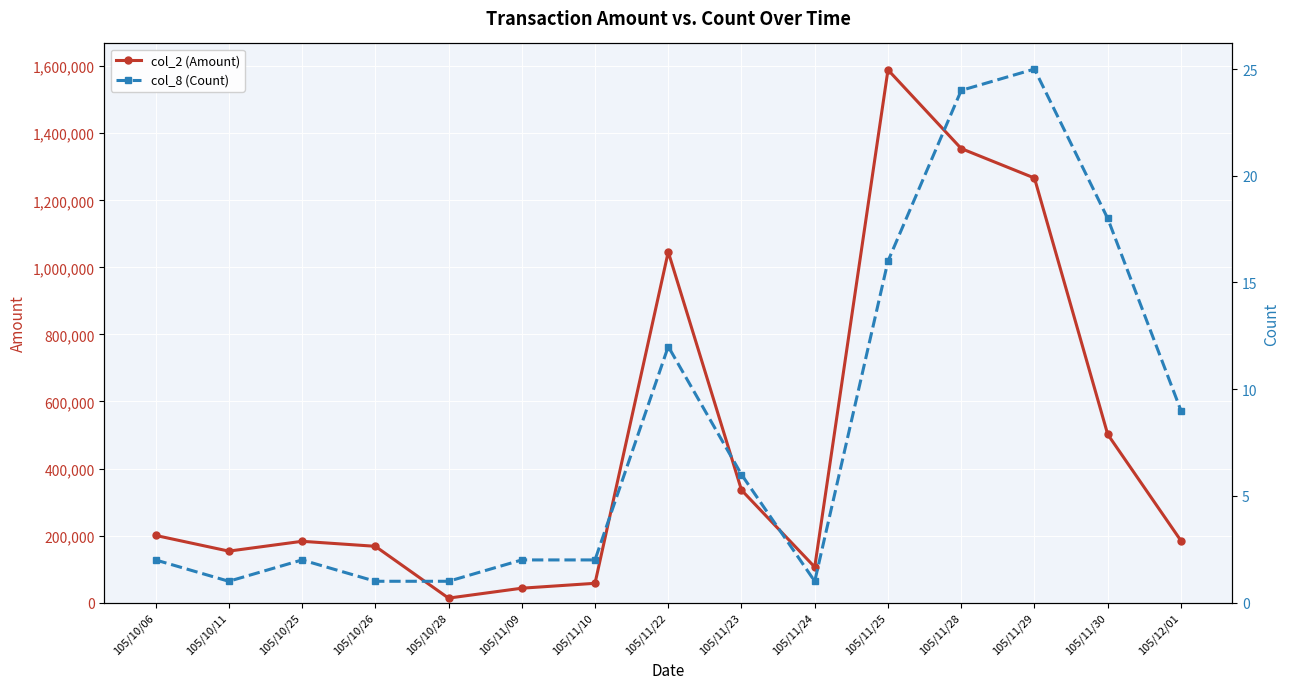

At which category does col_2 (Amount) reach its first local valley?

105/10/11